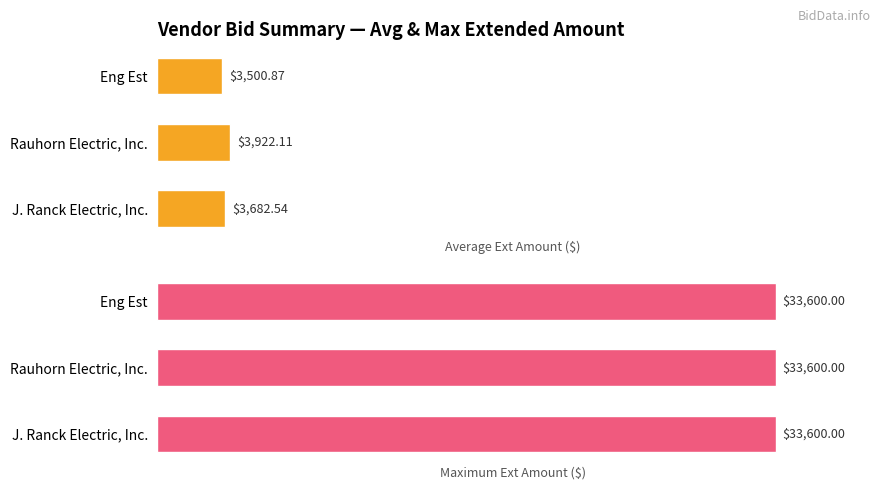

Which series has the largest range (max minus min)?

Average Ext Amount ($)